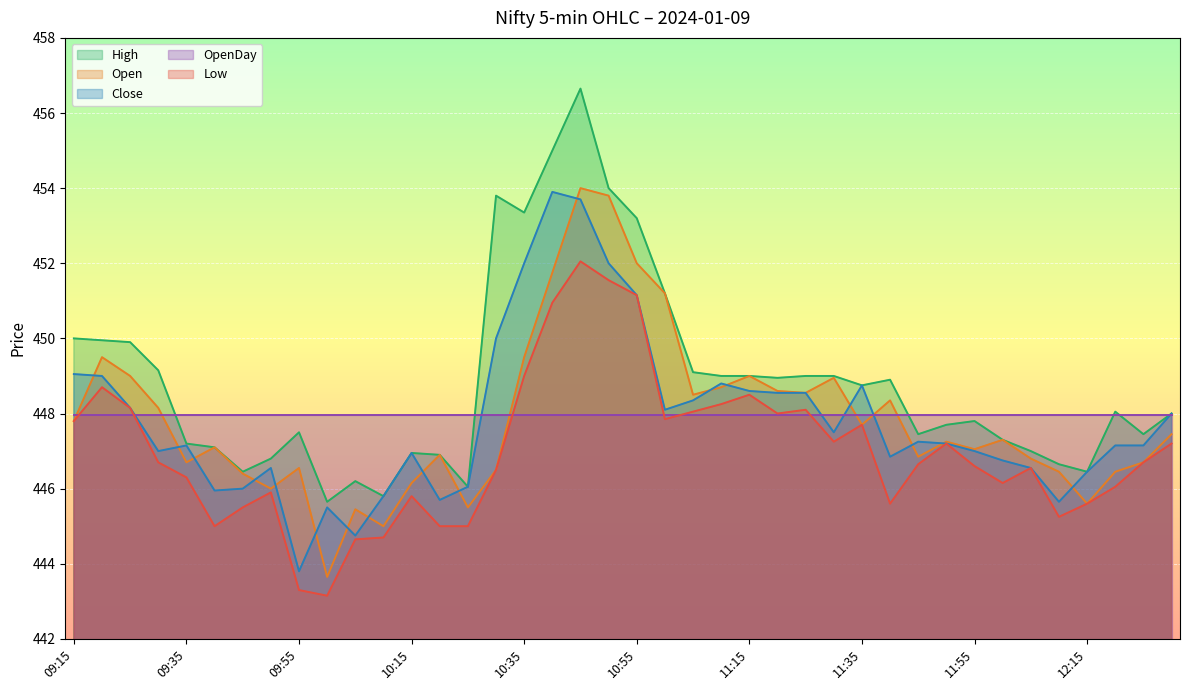

What is the maximum value for Low?

452.1